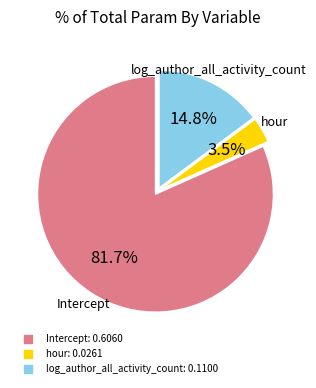

Rank the categories by value from lowest to highest.

hour, log_author_all_activity_count, Intercept